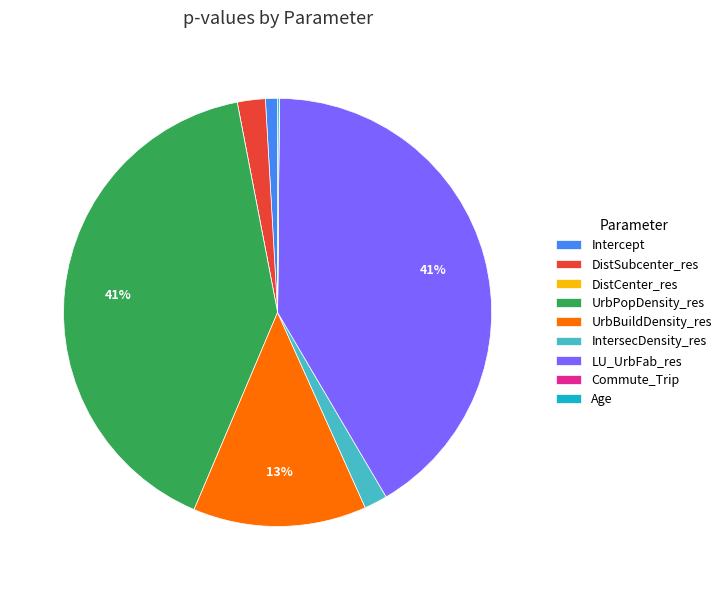

What percentage is the UrbPopDensity_res slice, to the nearest percent?

41%